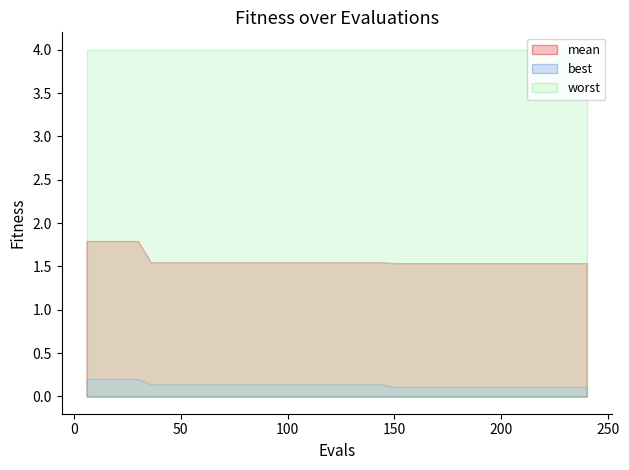

What is the highest value of the worst series?

4.0